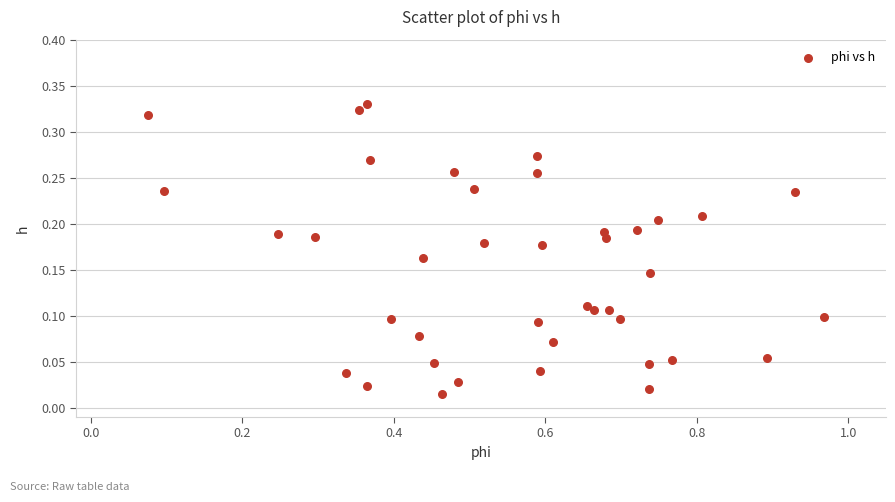

What is the range of X values (max minus min)?

0.9